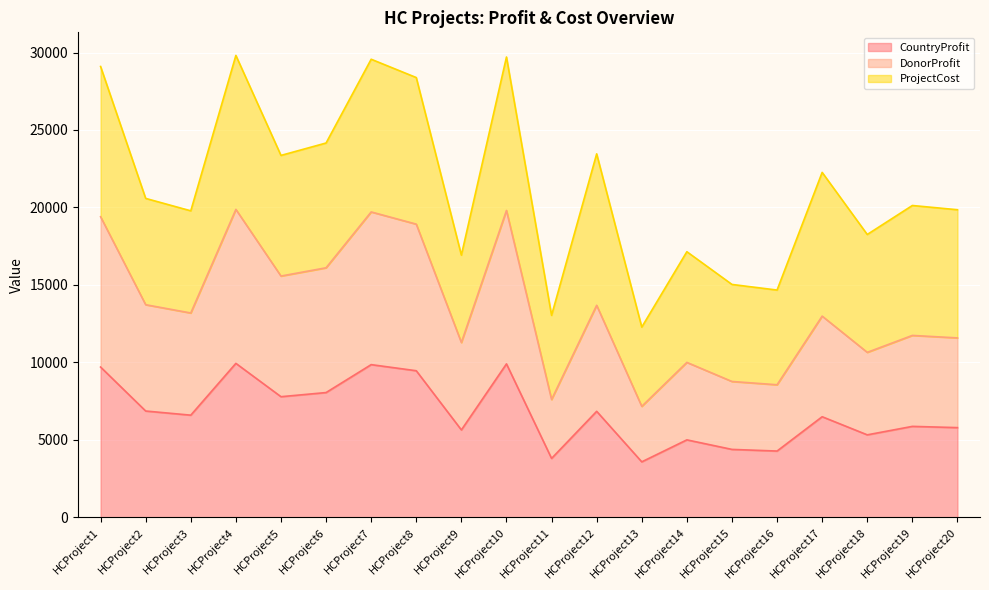

Is it true that CountryProfit equals 2231 at HCProject9?

False